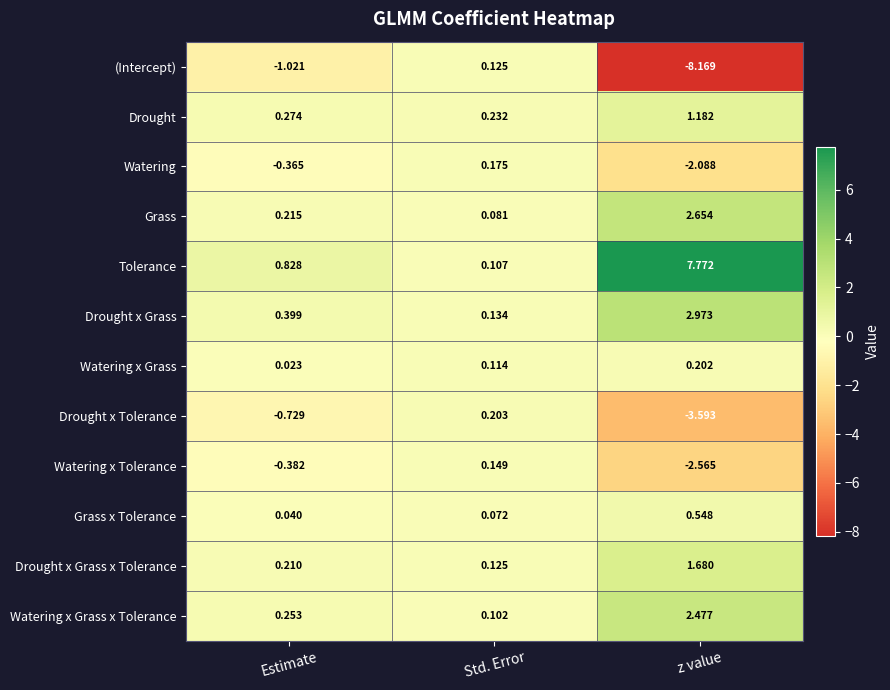

At which label does Watering x Tolerance first exceed 0?

Std. Error